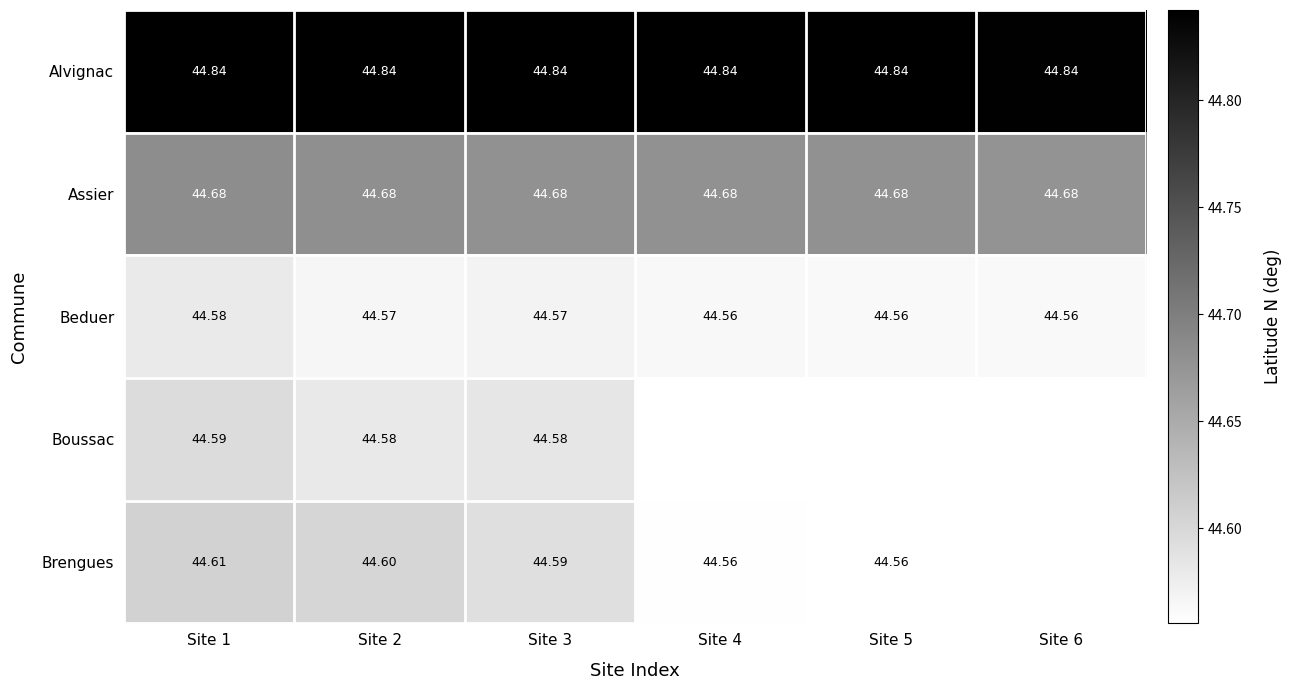

How many categories are shown in the chart?

6